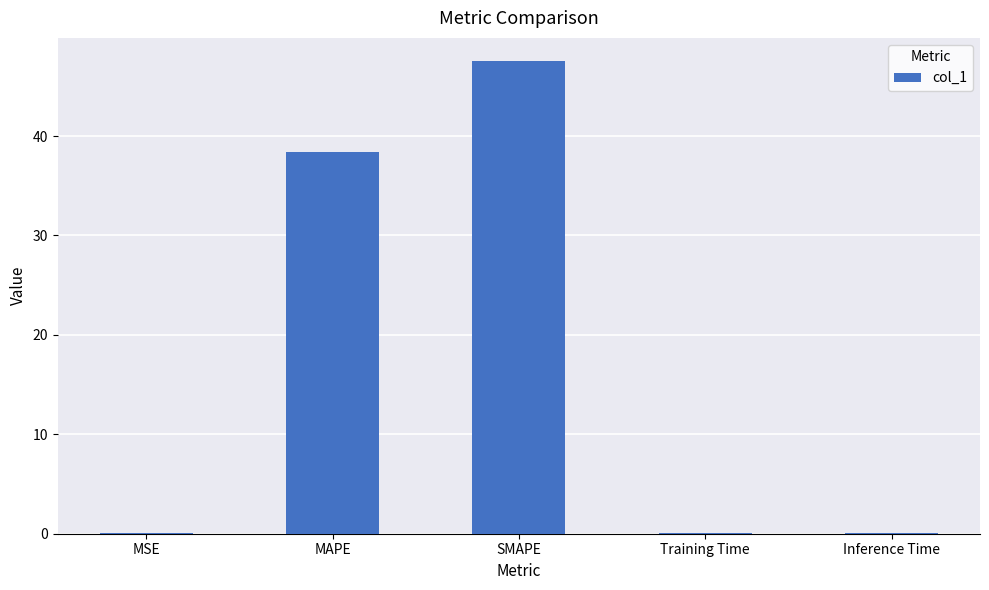

The chart shows a value of 0.0 at Inference Time. True or false?

True